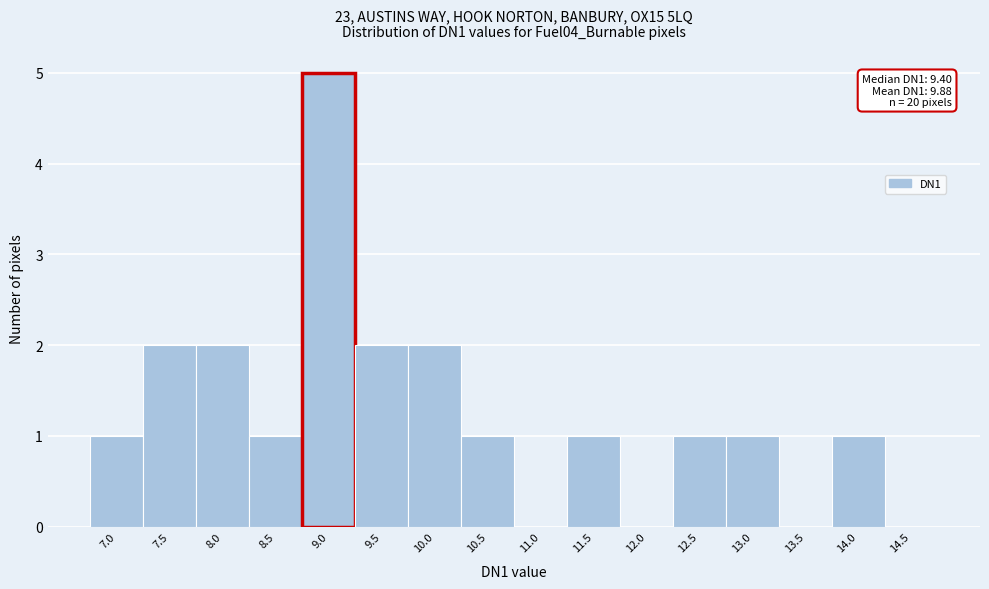

Reading right to left, list all the values displayed in this chart.

14.5=0	14.0=1	13.5=0	13.0=1	12.5=1	12.0=0	11.5=1	11.0=0	10.5=1	10.0=2	9.5=2	9.0=5	8.5=1	8.0=2	7.5=2	7.0=1